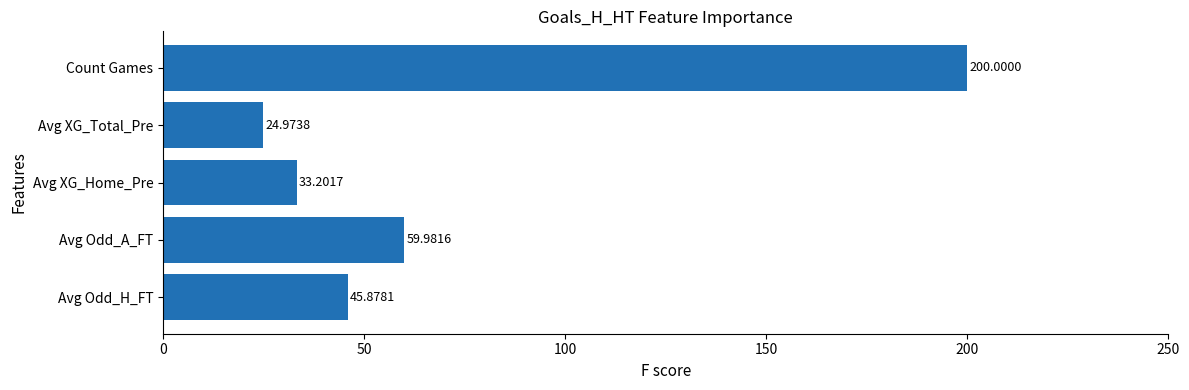

Which has a higher value, Avg Odd_A_FT or Avg Odd_H_FT?

Avg Odd_A_FT